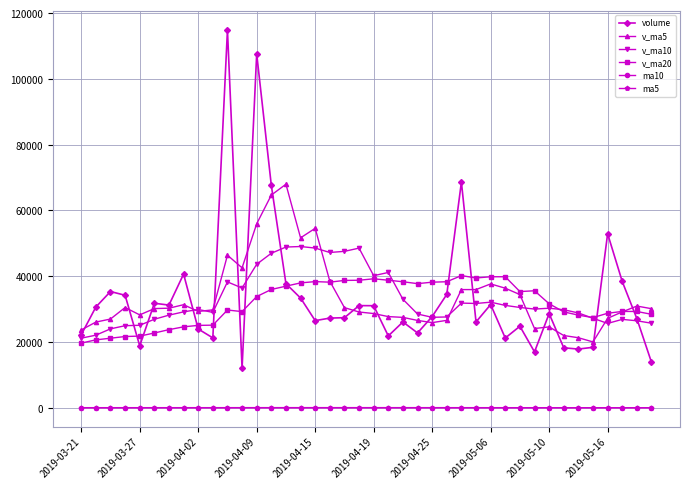

How many lines are shown in the chart?

6